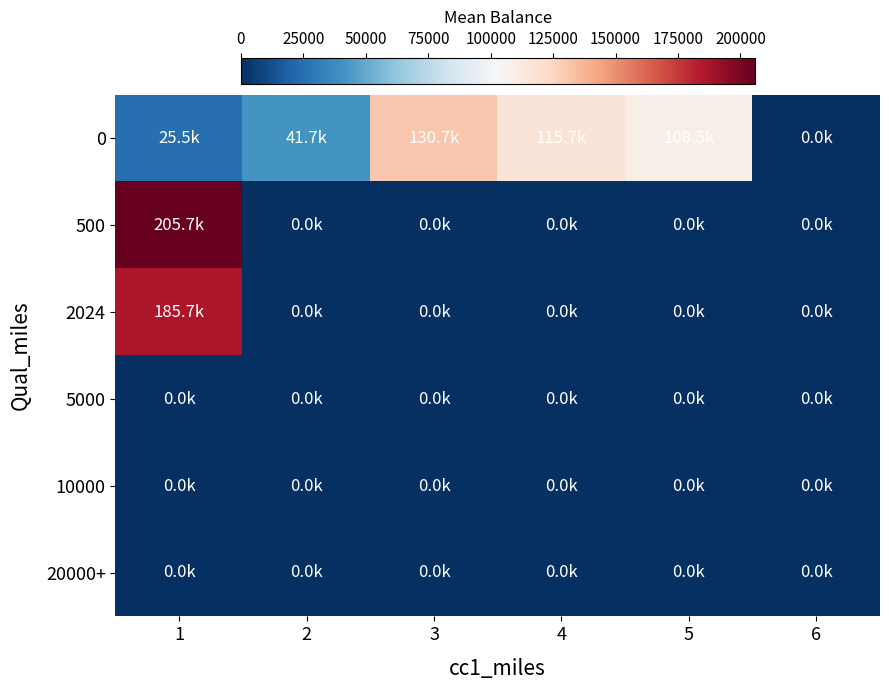

Count the number of data series in this chart.

6